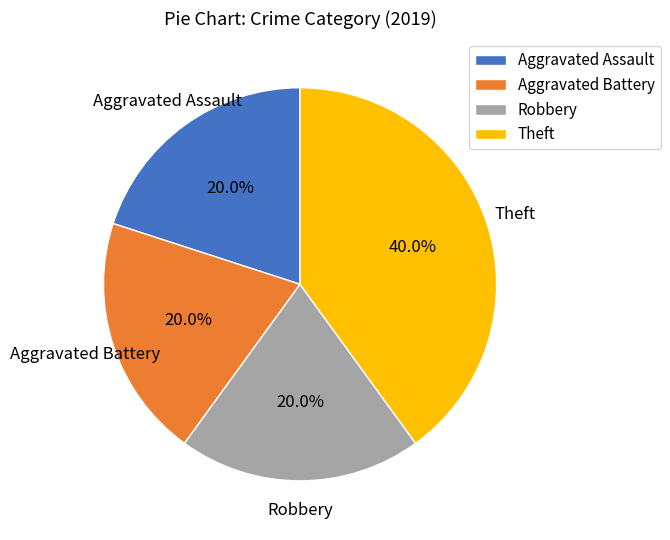

Approximately how many times larger is the value at Aggravated Assault compared to Aggravated Battery?

1.0